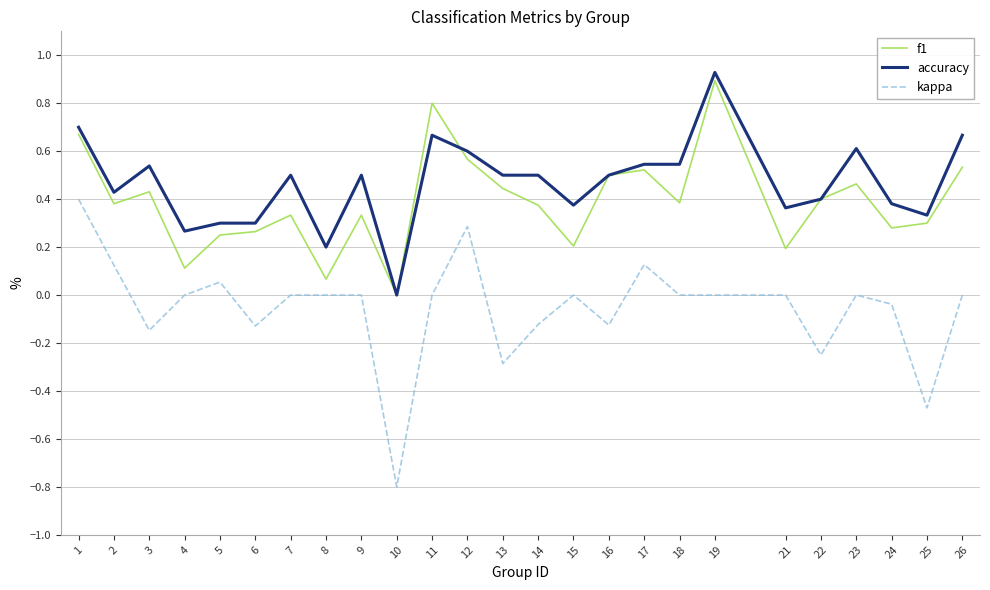

True or false: kappa has a value of 0.0 at 23.

True